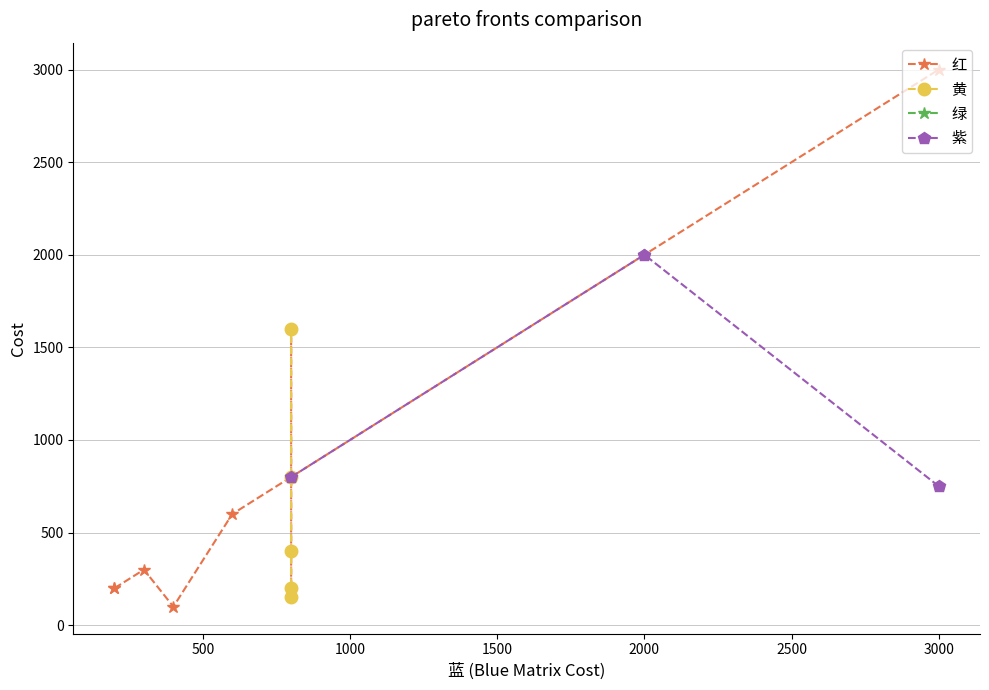

Does the chart display data point markers on the line(s)?

Yes